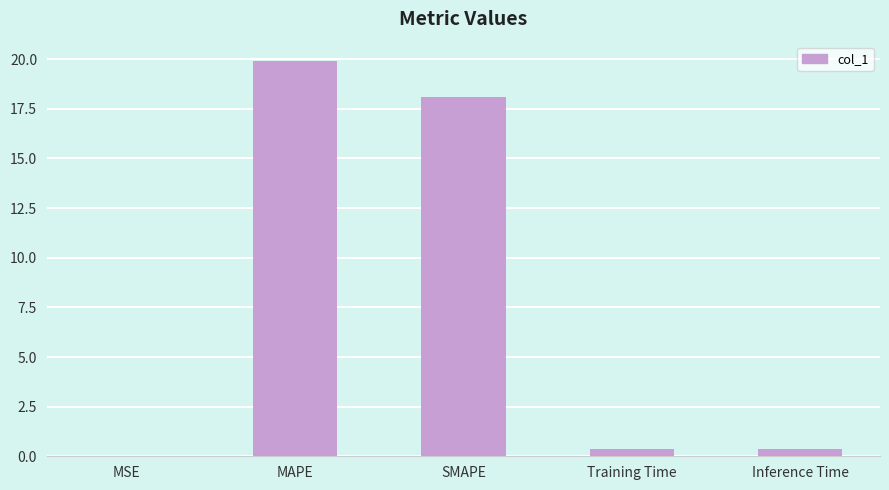

What is the ratio of the value at SMAPE to the value at MAPE?

0.9